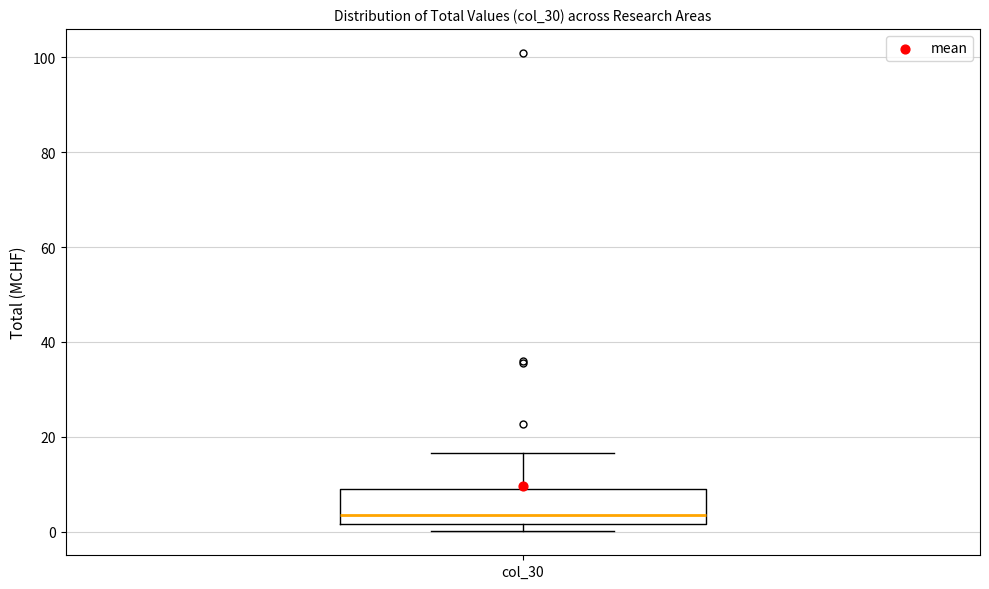

Transcribe this box plot: give where the median line is, the range the box spans, and where the two whiskers end, as read against the y-axis. The values are not printed on the chart, so give them approximately, as read against the axis.

median 4, box 2 to 8, whiskers 0 to 16